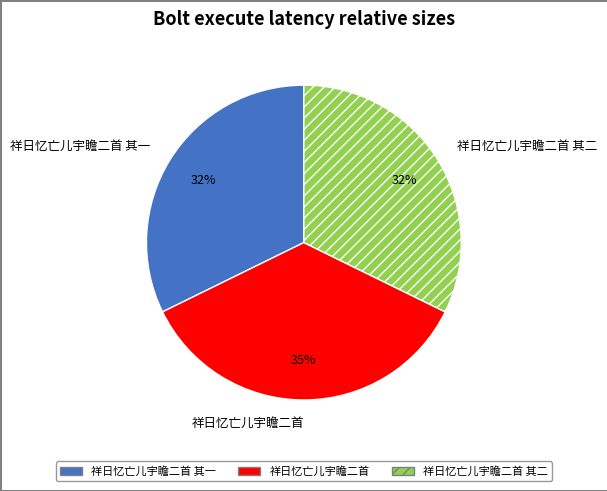

Is there a majority slice in this chart?

No